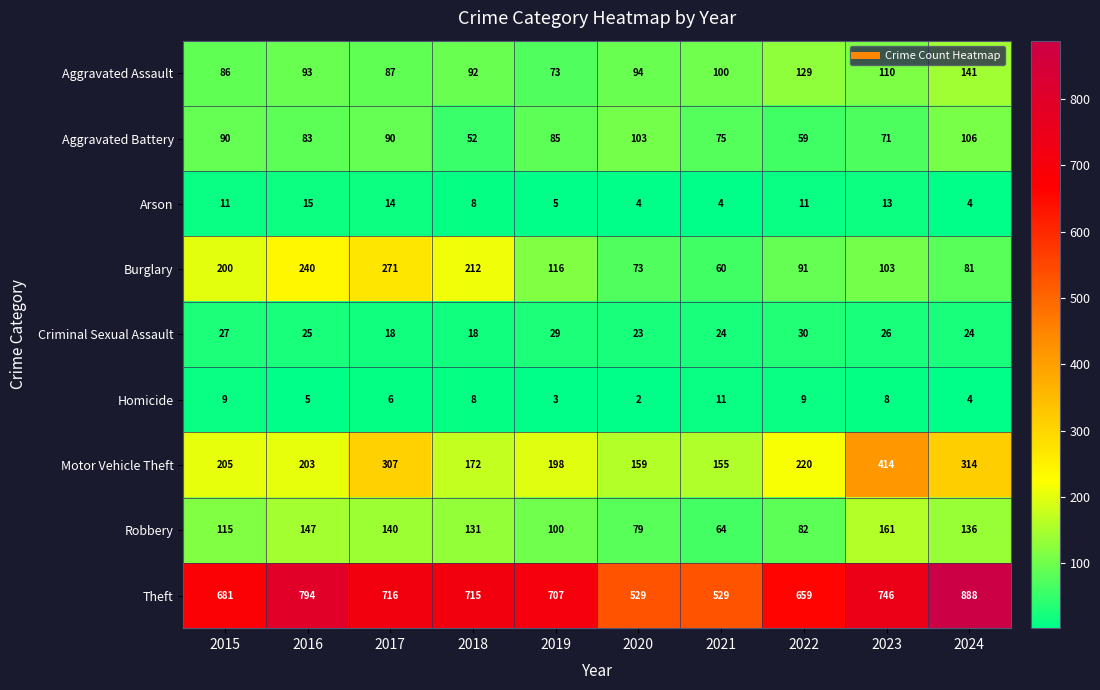

The Aggravated Assault series shows 108 at 2019. True or false?

False